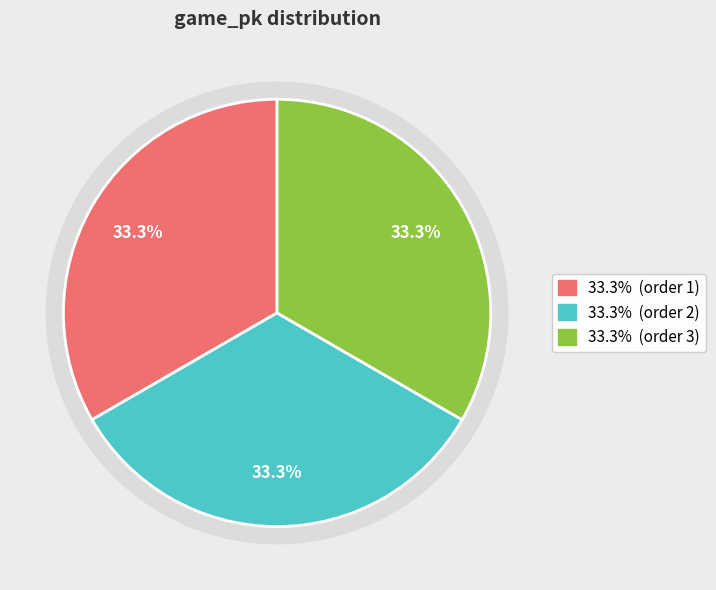

The 2 slice represents 33% of the pie. True or false?

True